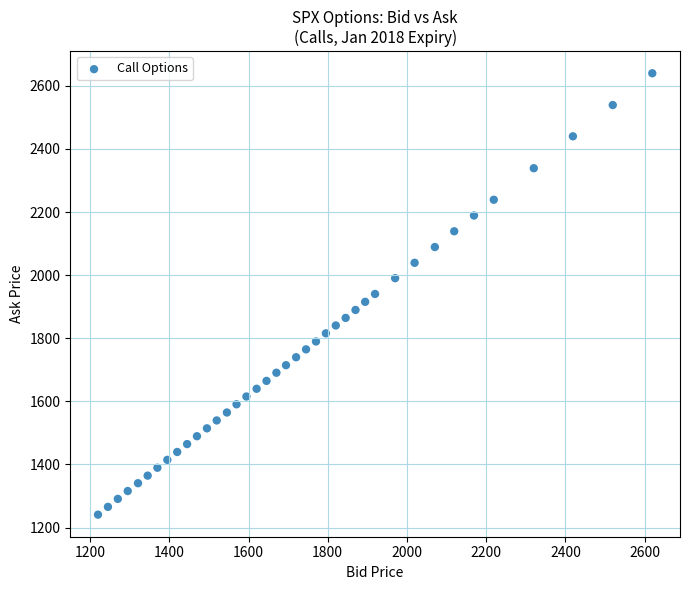

What is the range of Y values (max minus min)?

1399.0